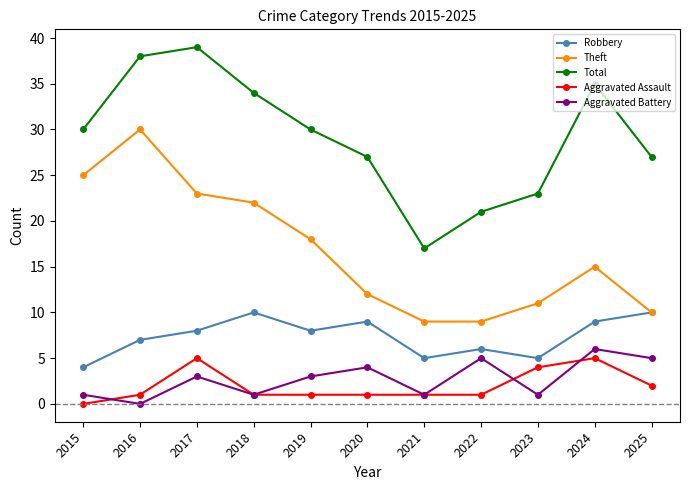

True or false: Robbery and Aggravated Battery intersect in this chart.

False